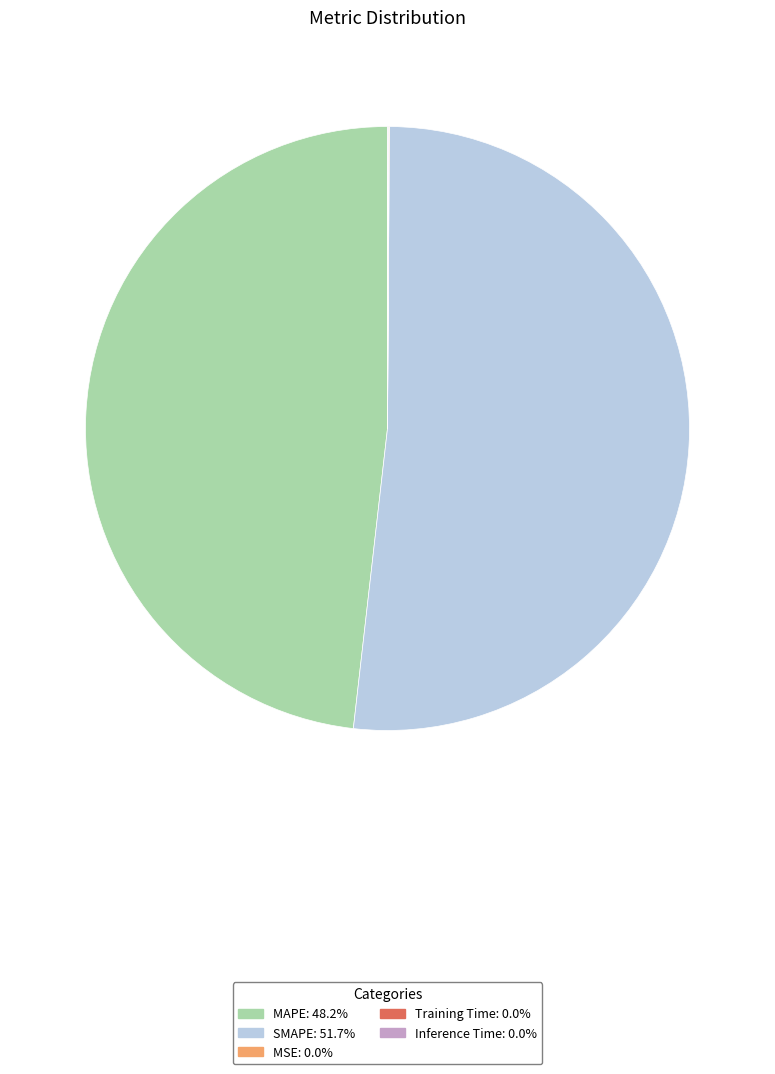

Which slice is the largest?

SMAPE